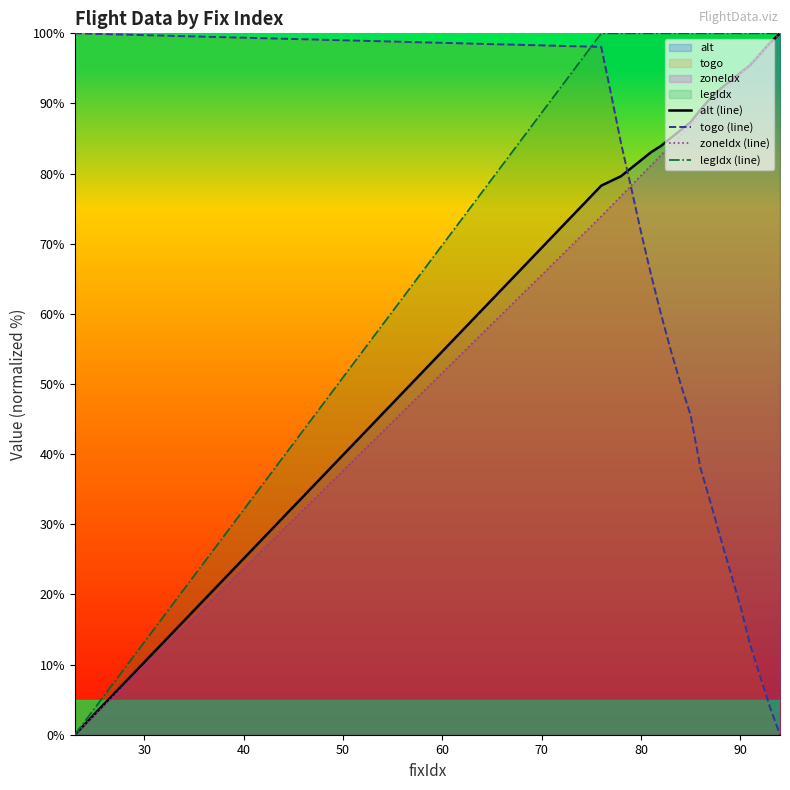

How many lines are shown in the chart?

4